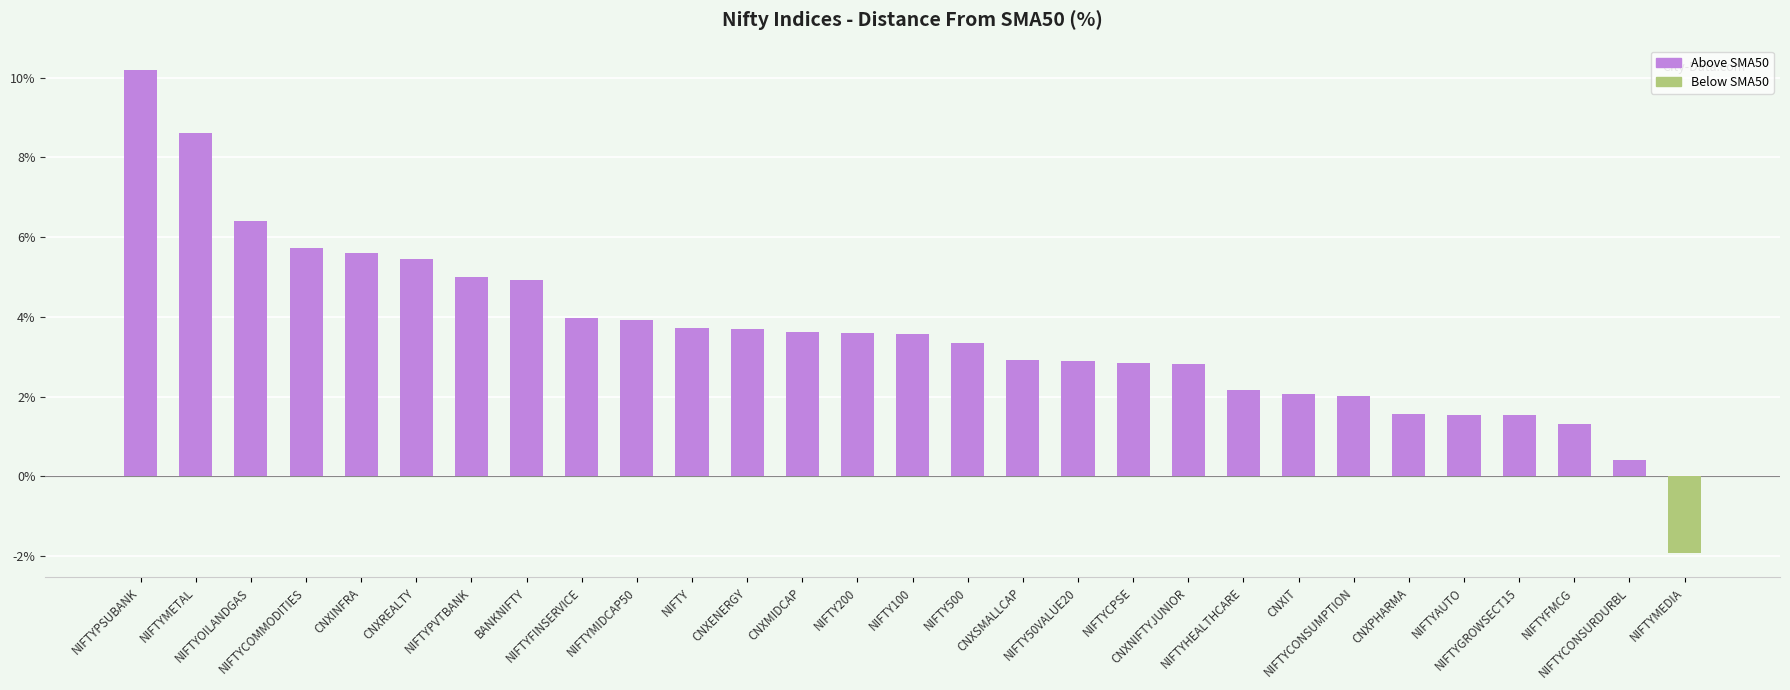

What is the smallest value displayed?

-1.9